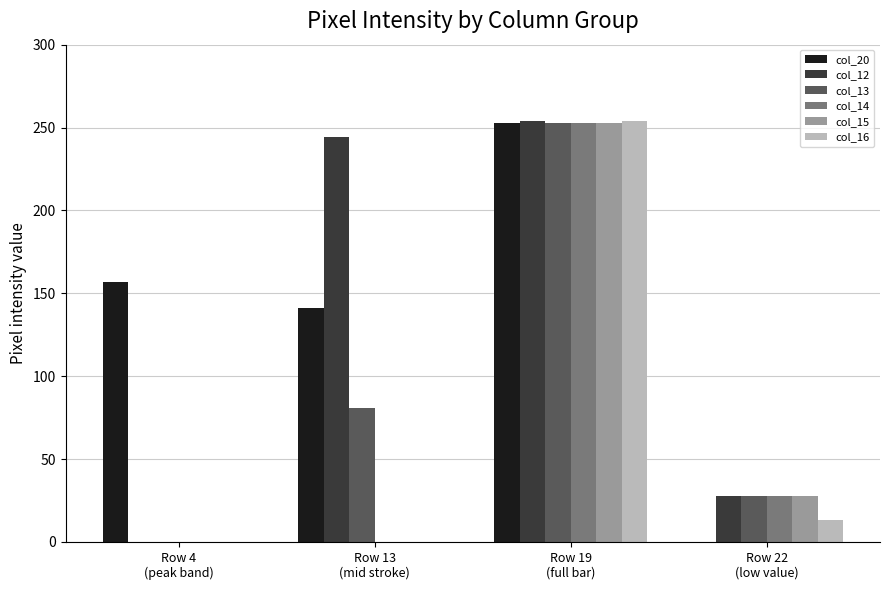

What is the maximum value shown in the chart?

254